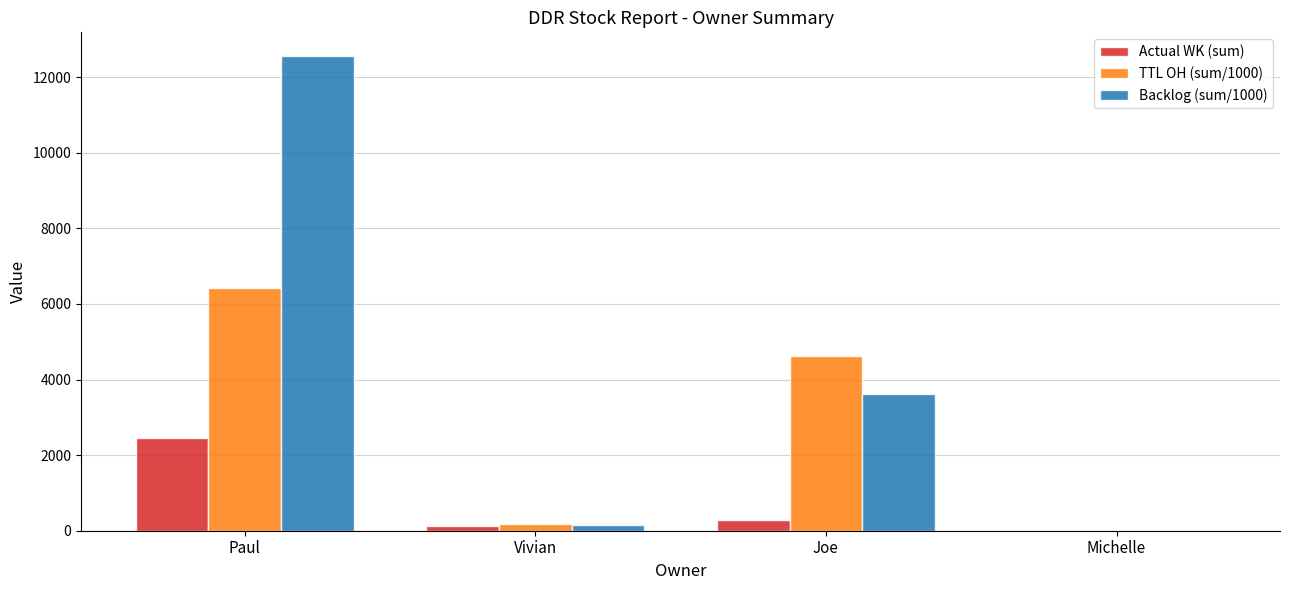

Which series has the largest range (max minus min)?

Backlog (sum/1000)